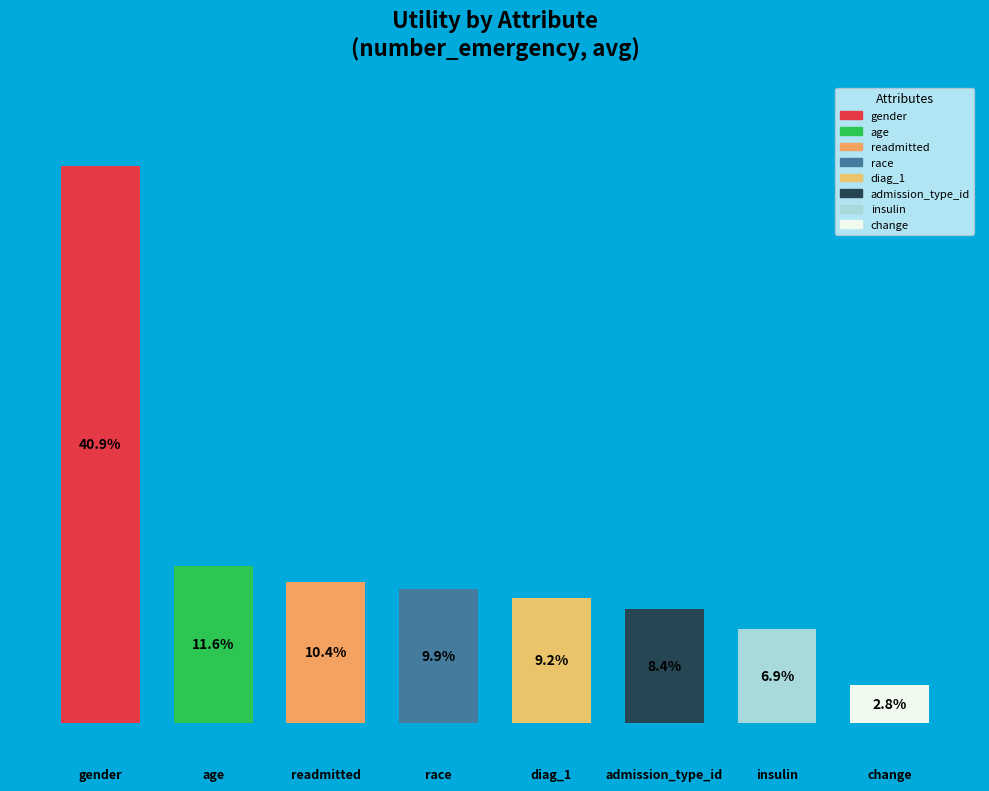

Does the chart contain any negative values?

No